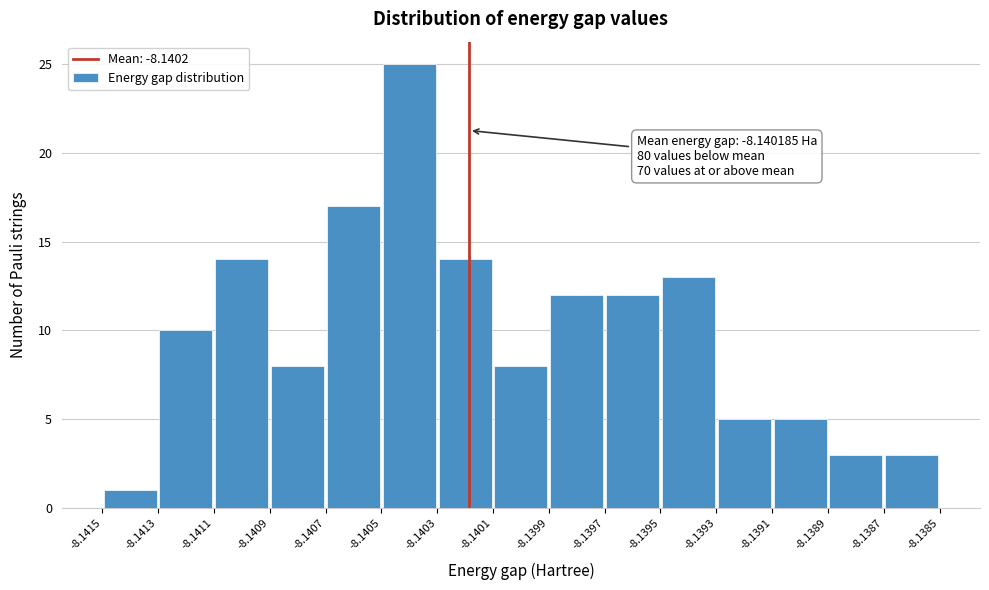

Over which range of the x-axis is the bar tallest?

-8.1405 to -8.1403